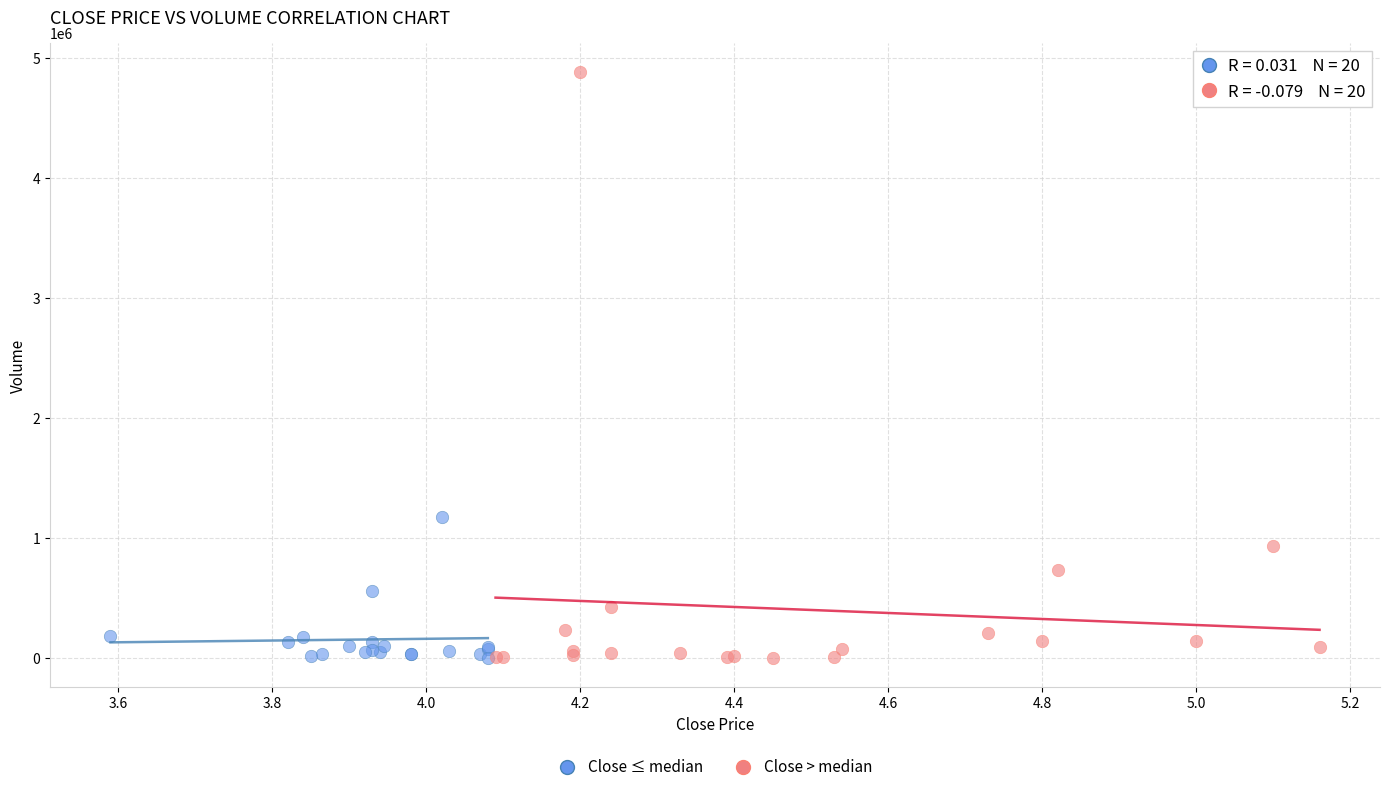

Which series has the largest Y range (max minus min)?

Close > median